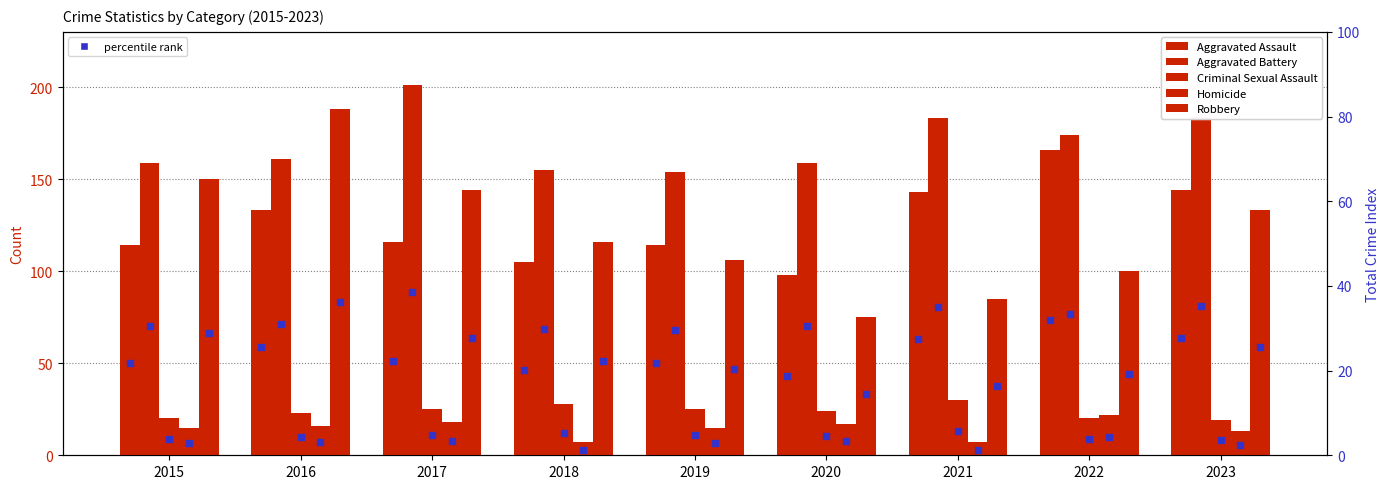

At which category is the sum across all series the highest?

2016